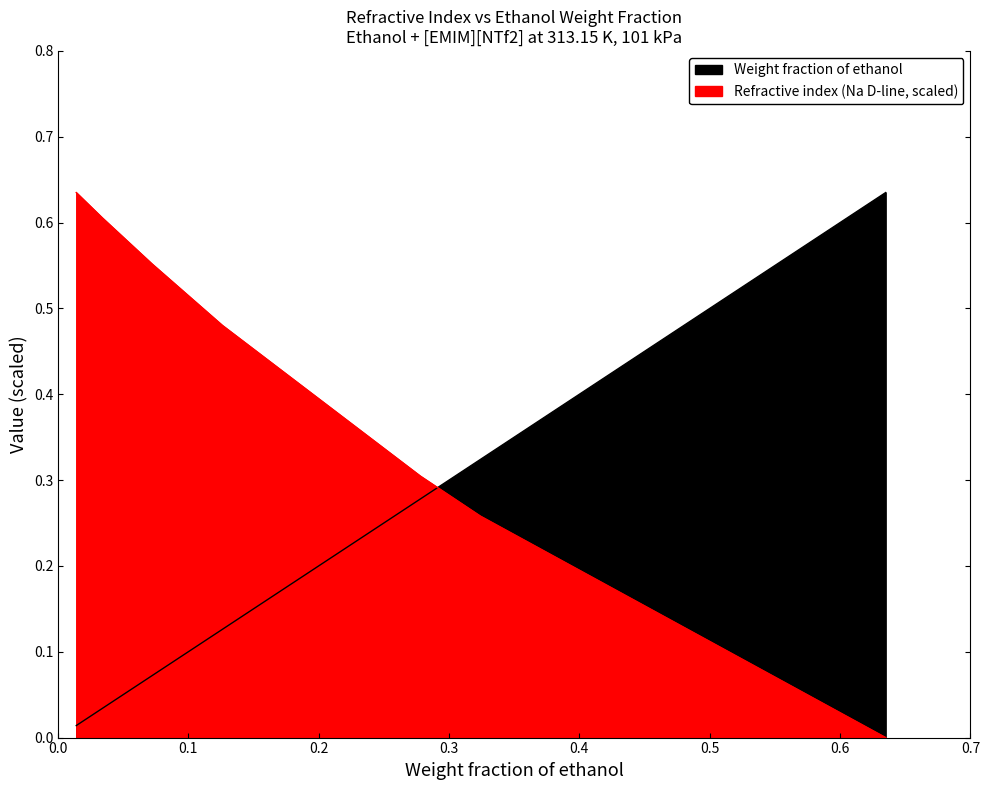

What is the difference between the highest and lowest values at 0.324?

0.1